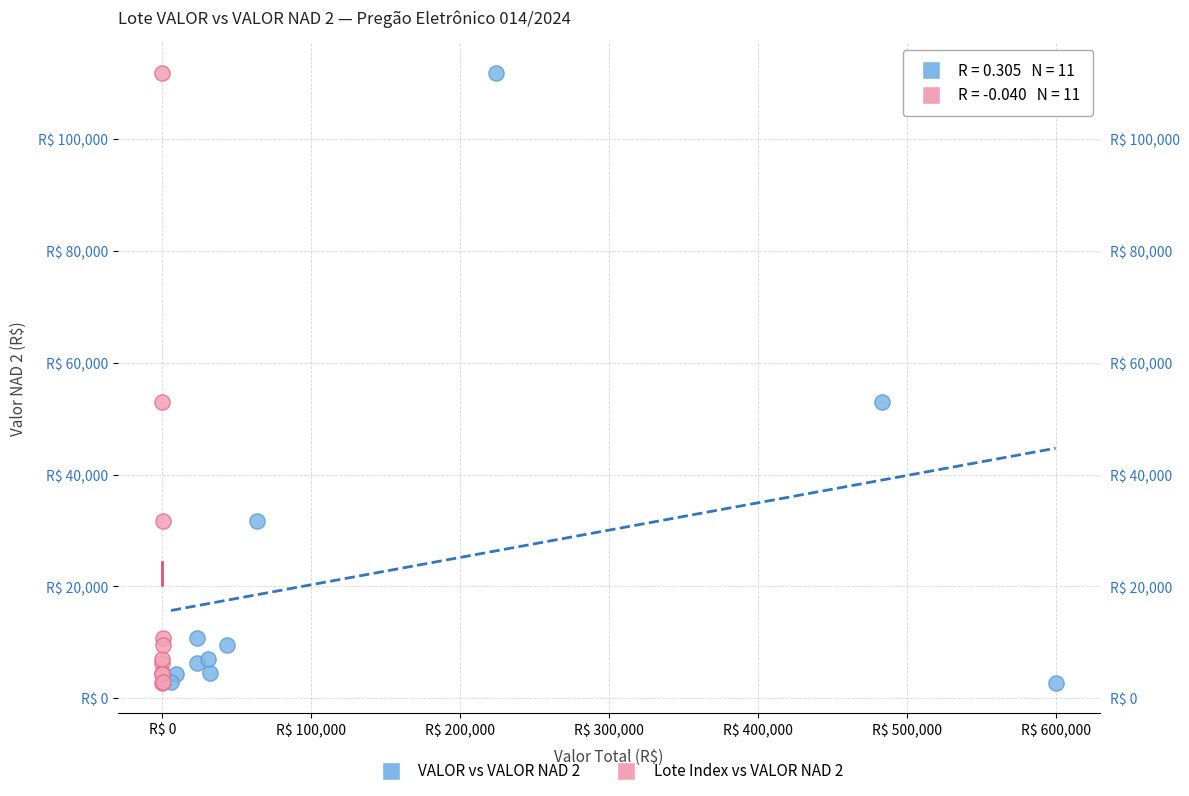

What are all the series names shown in the legend?

VALOR vs VALOR NAD 2, Lote Index vs VALOR NAD 2